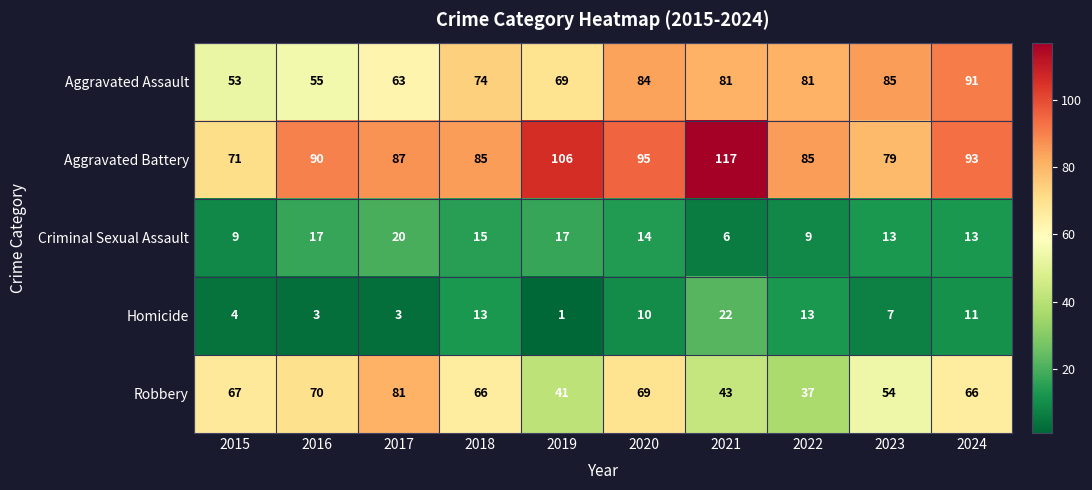

Read the Robbery value at 2024, to the nearest 10.

70